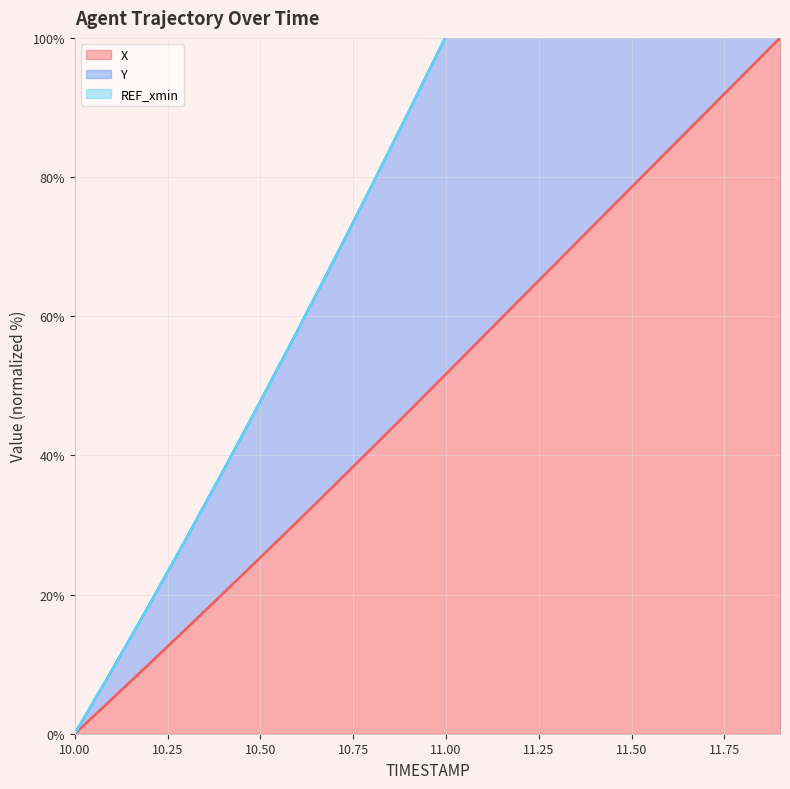

Does the chart display data point markers on the line(s)?

No